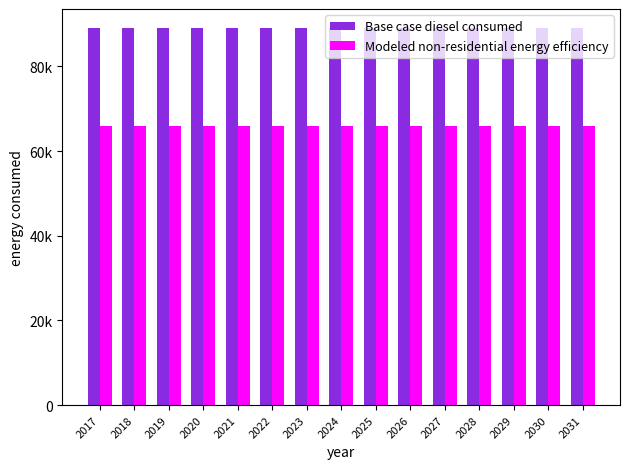

What are all the series names shown in the legend?

Base case diesel consumed, Modeled non-residential energy efficiency